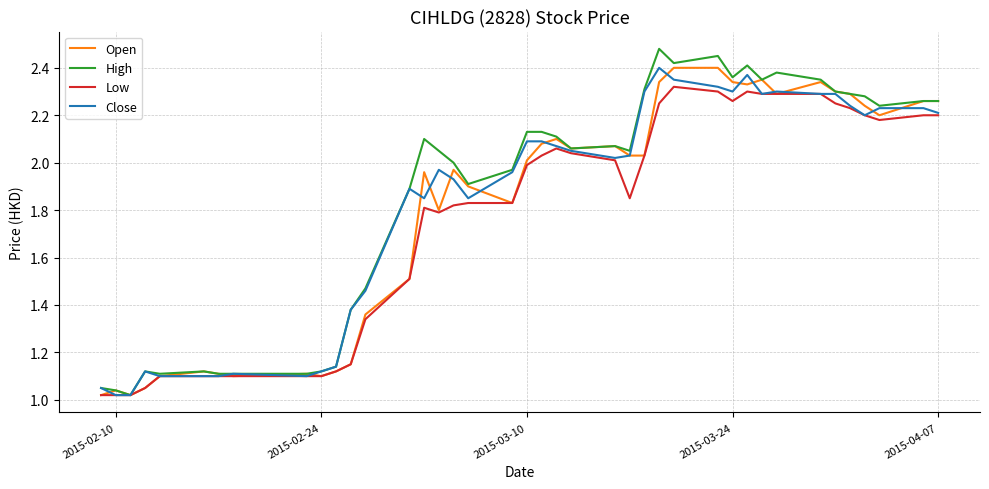

Which series has the widest spread of values?

High